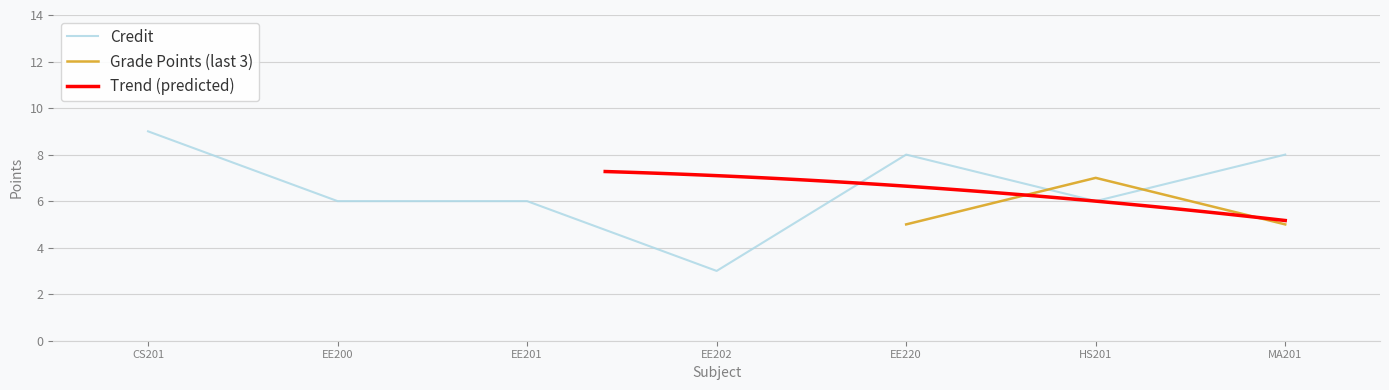

What is the sum of the values at 5 and 4?

11